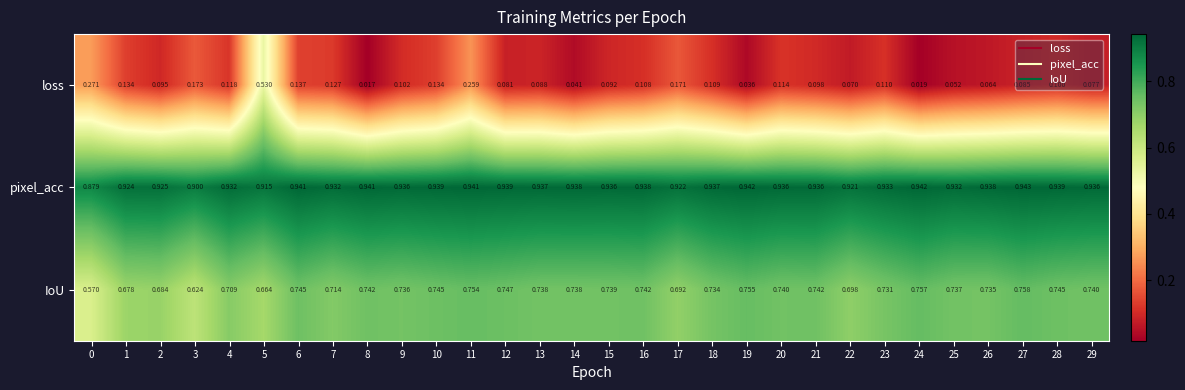

At which category is the sum across all series the highest?

5